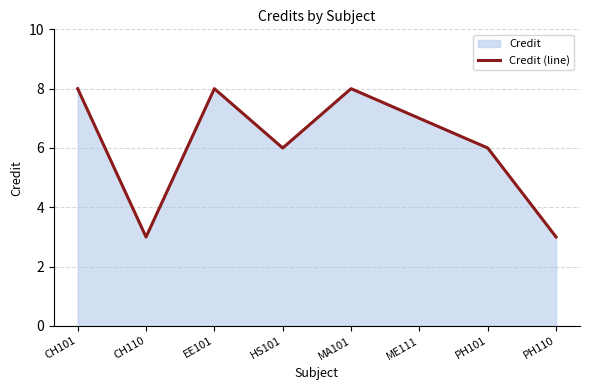

What position from the right is HS101?

5